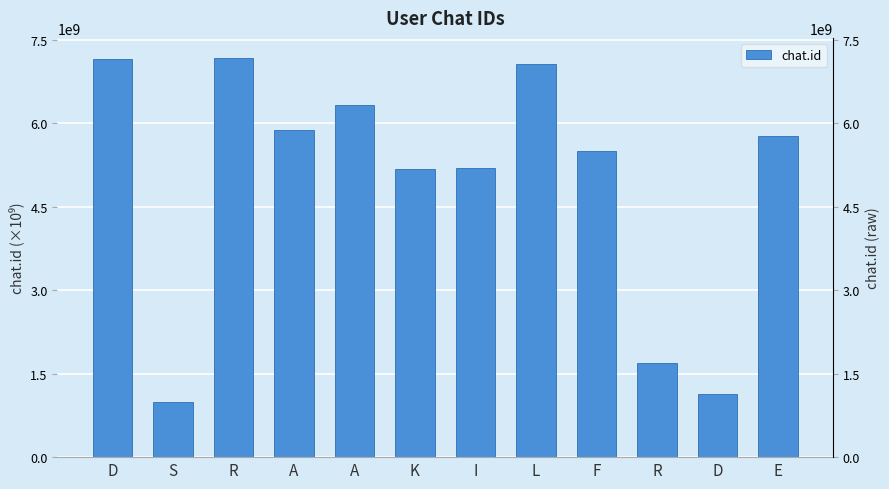

How many distinct data groups are displayed?

1